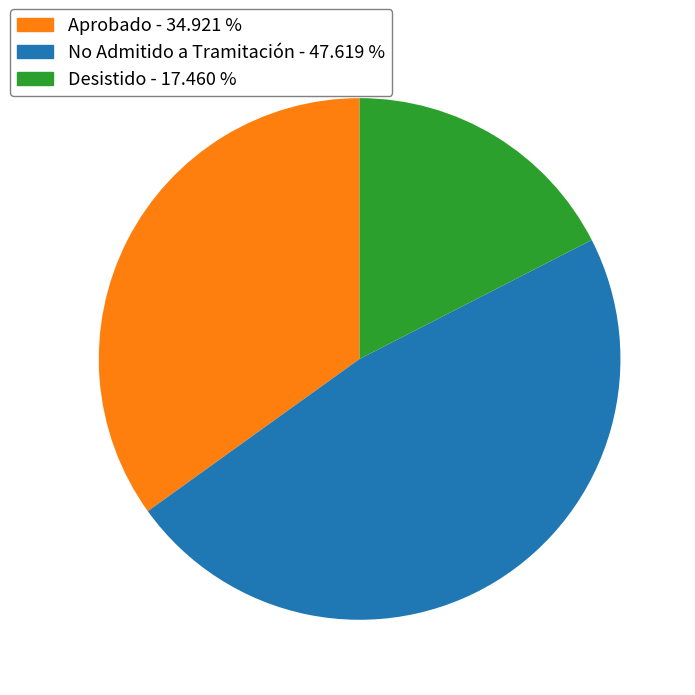

Does any single category account for the majority?

No